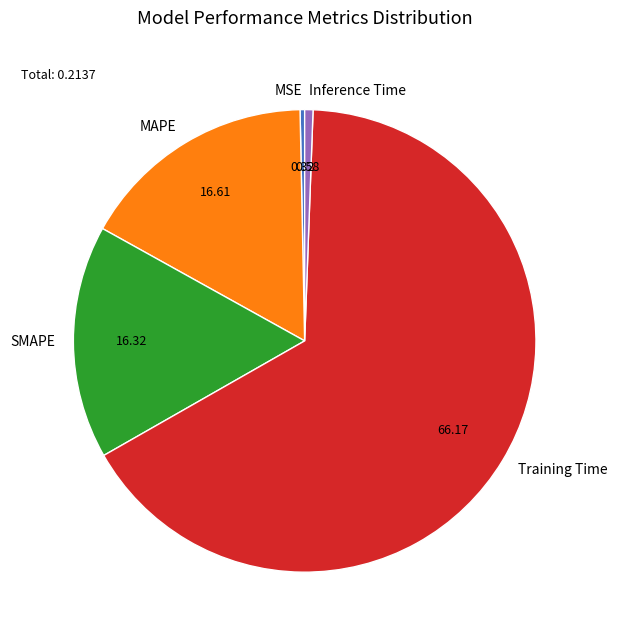

Is there any slice that represents more than half of the pie?

Yes